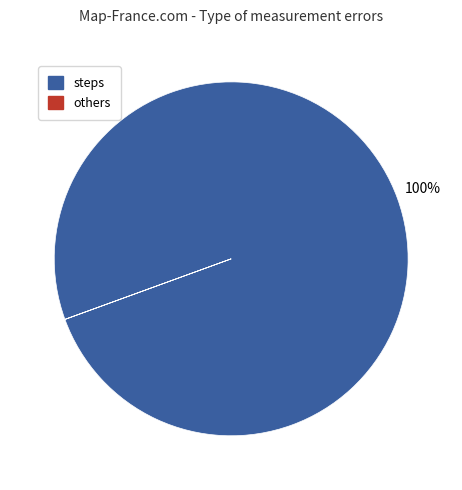

To the nearest percent, what is the difference between the largest and smallest slice percentages?

100%